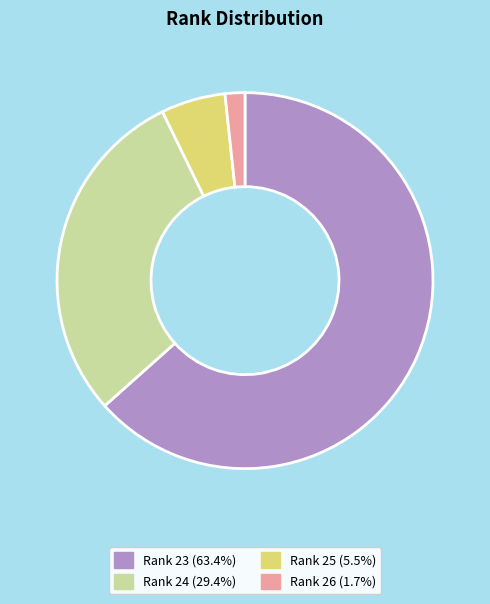

Is the sum of Rank 26 and Rank 23 greater than half?

Yes